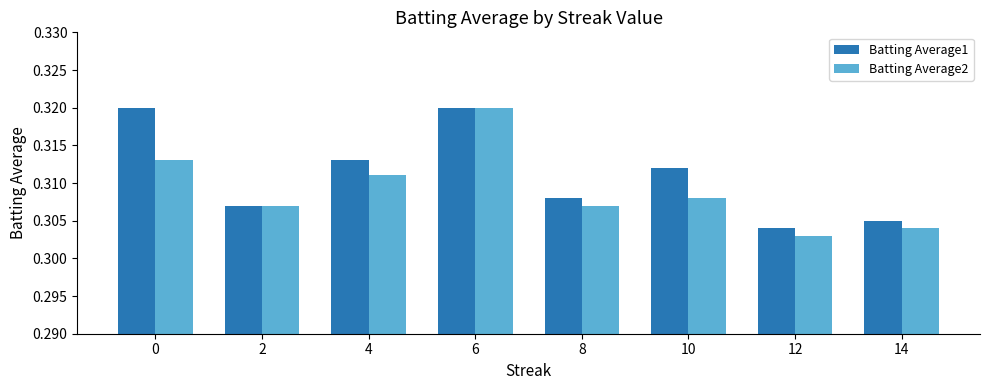

Which series has the widest spread of values?

Batting Average2